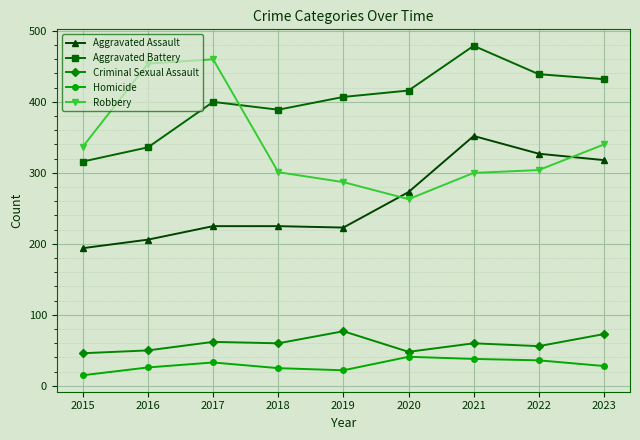

What is the sum of all Aggravated Assault values?

2343